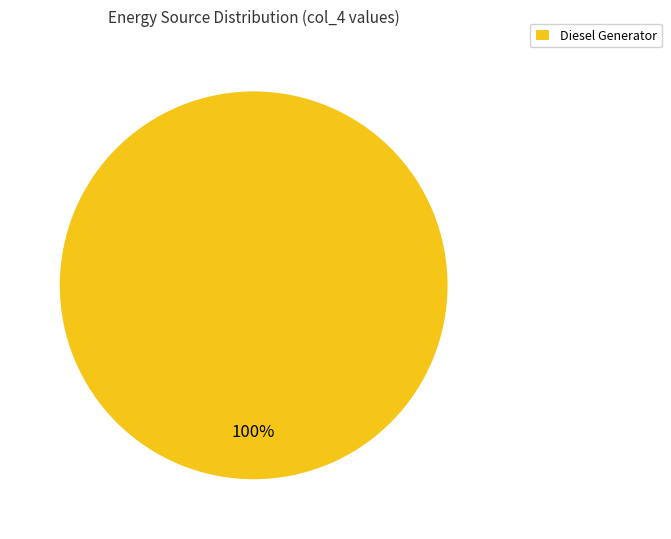

Which category accounts for the majority?

Diesel Generator